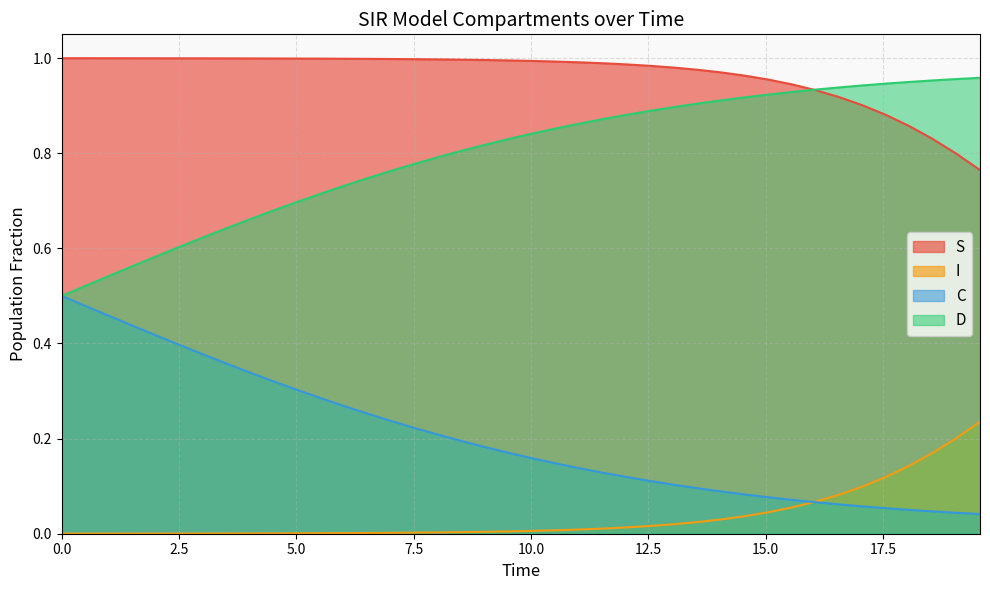

What is the difference between the maximum and minimum values in the D series?

0.5